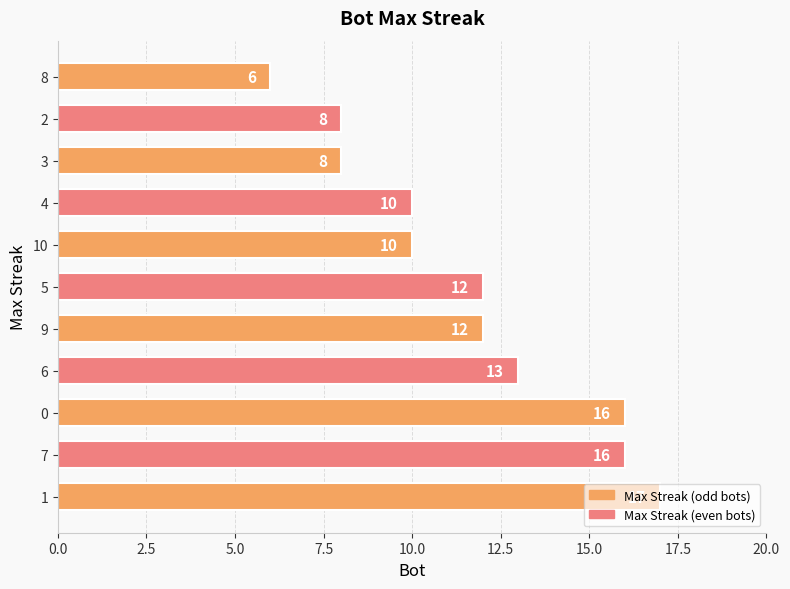

True or false: the data shows 3 at 6.

False